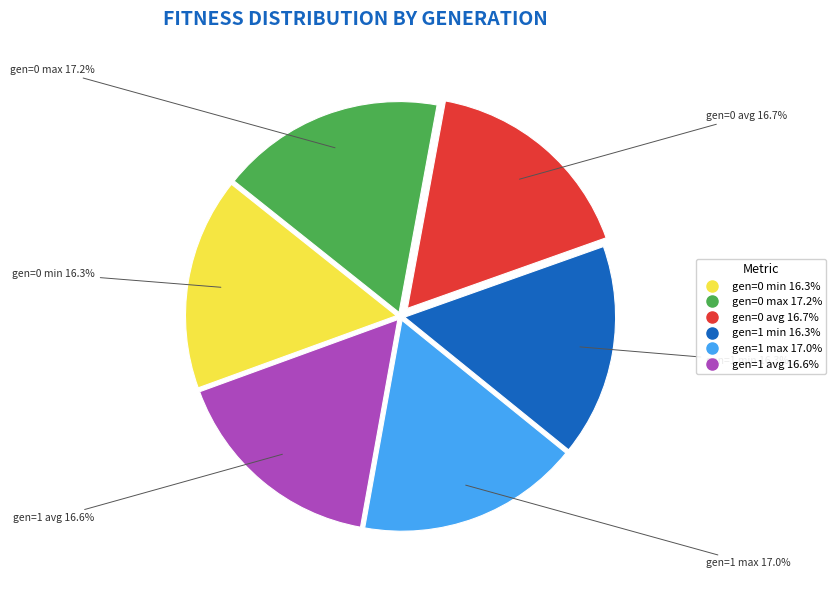

What is the total percentage of gen=0 min and gen=1 max?

33.3%